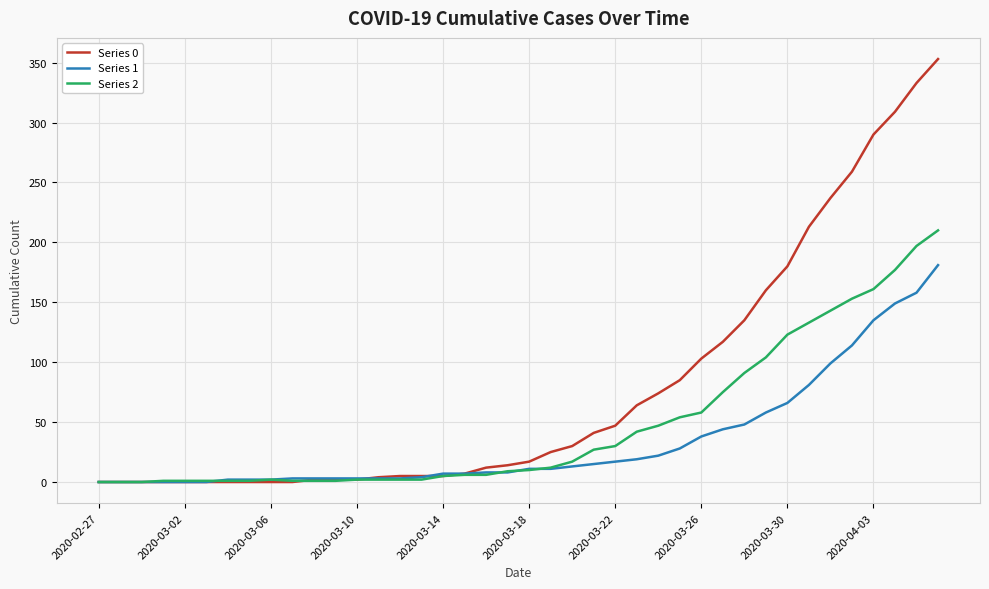

What is the difference between the maximum and minimum values in the Series 0 series?

353